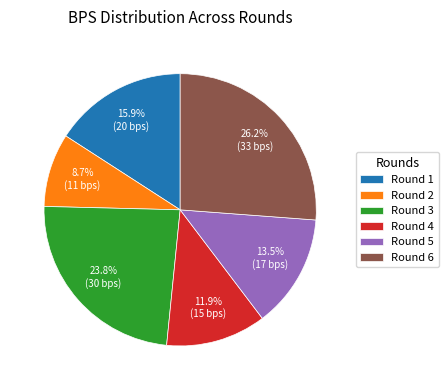

Rank the categories by value from highest to lowest.

Round 6, Round 3, Round 1, Round 5, Round 4, Round 2